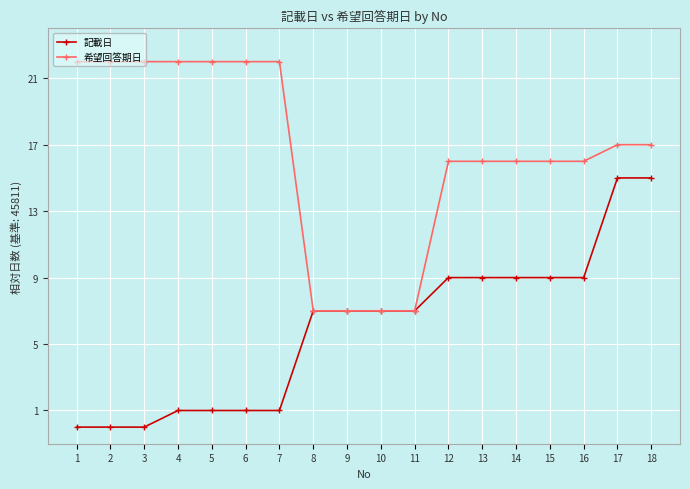

What are all the series names shown in the legend?

記載日, 希望回答期日